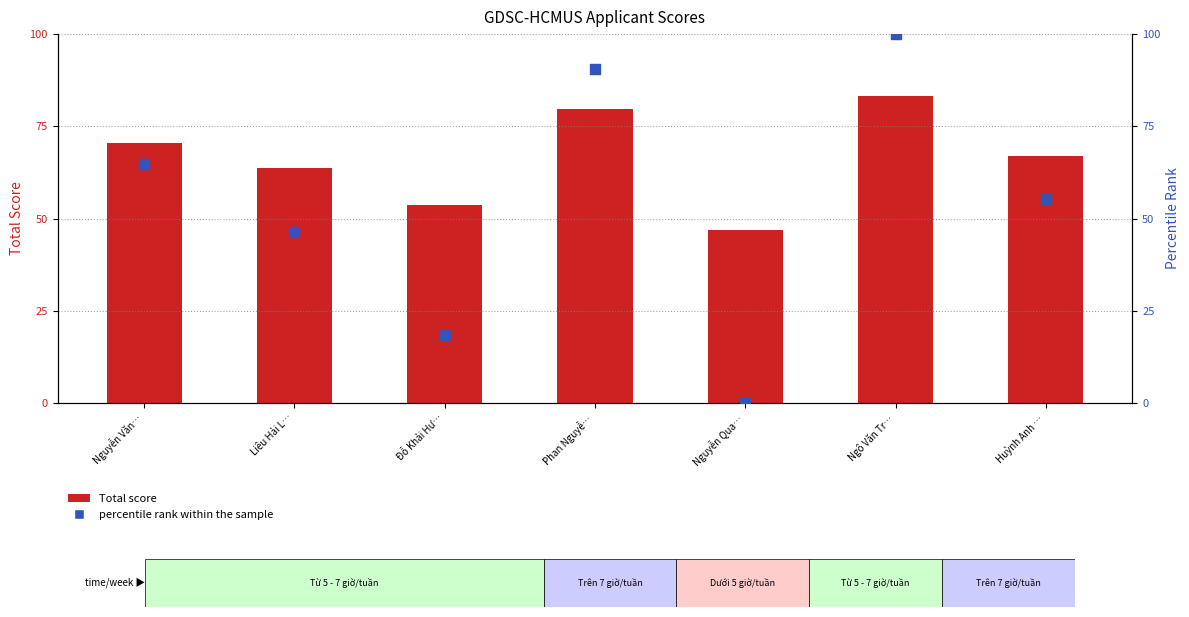

What is the total value across all series at Đỗ Khải Hư…?

72.1